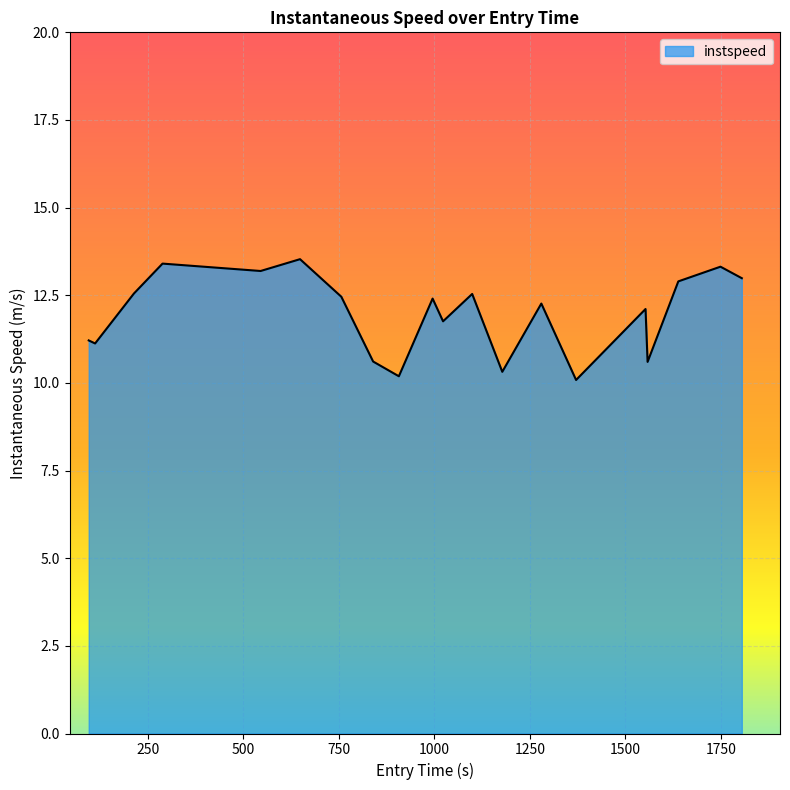

What is the minimum value shown in the chart?

10.1